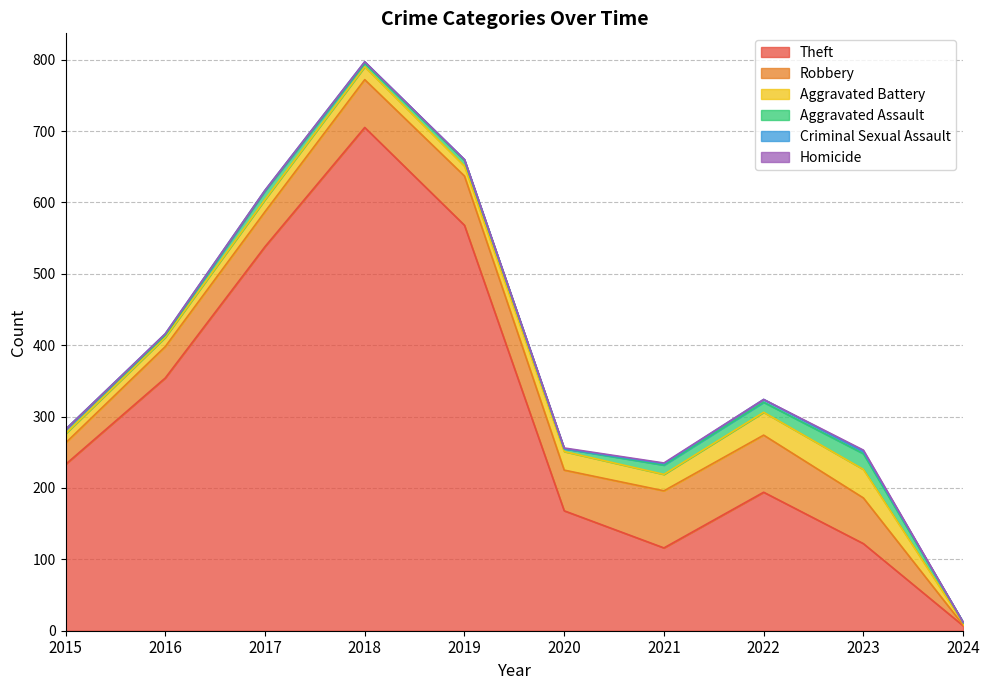

How many data points in Homicide are above 0?

3